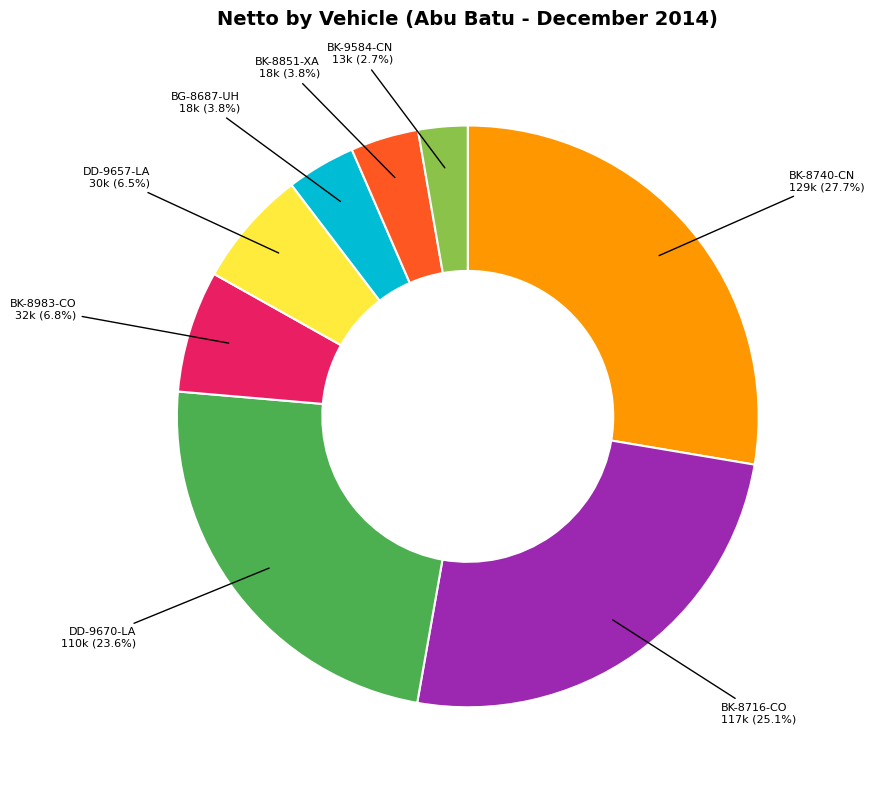

Count the number of slices in the pie.

8